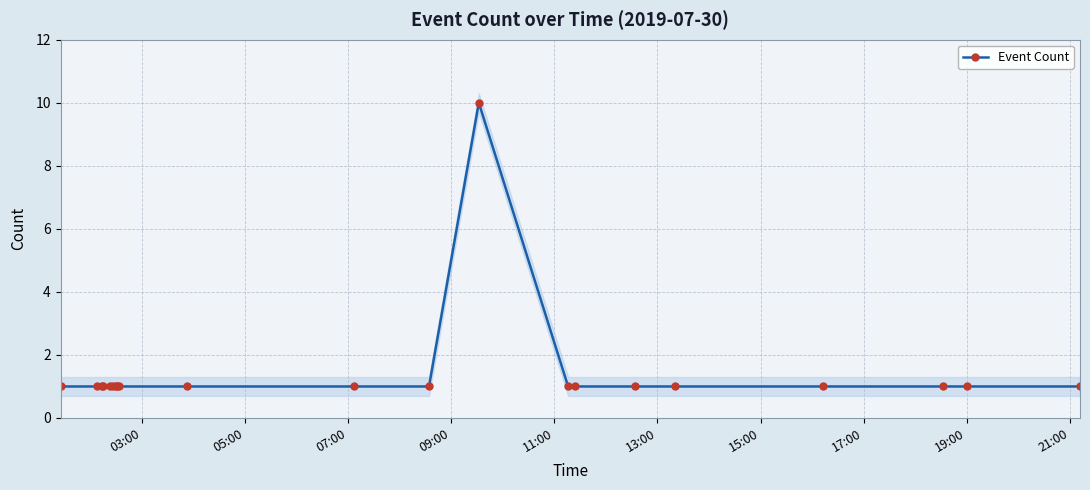

Where is the data nearest to the value 5?

03:00